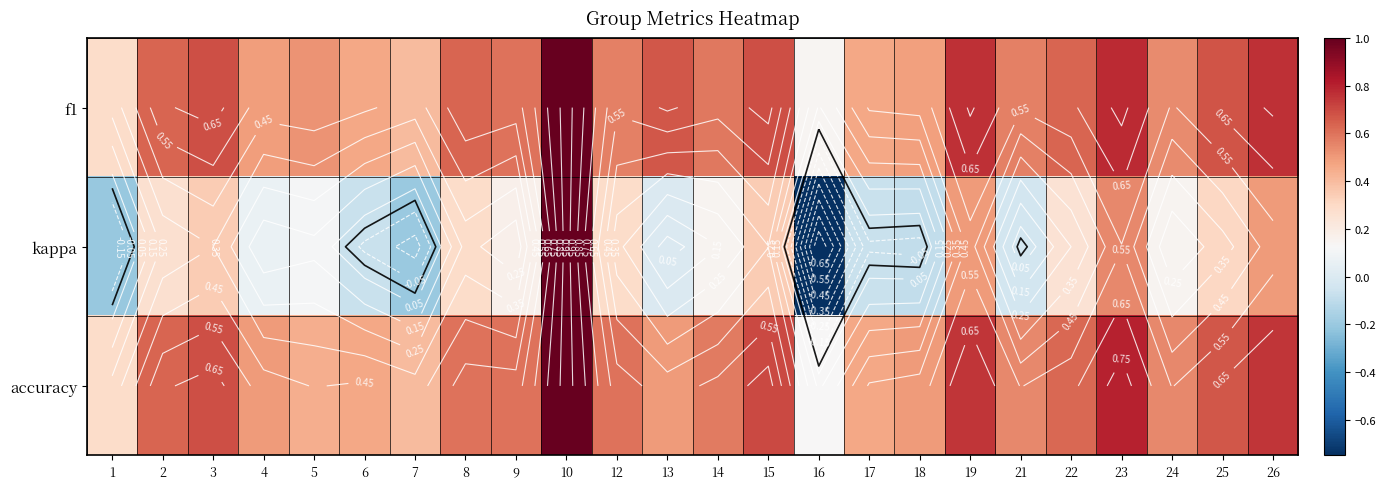

List the labels in order of f1 value, smallest first.

16, 1, 7, 17, 6, 18, 4, 5, 24, 21, 12, 14, 9, 22, 8, 2, 13, 25, 15, 3, 19, 26, 23, 10